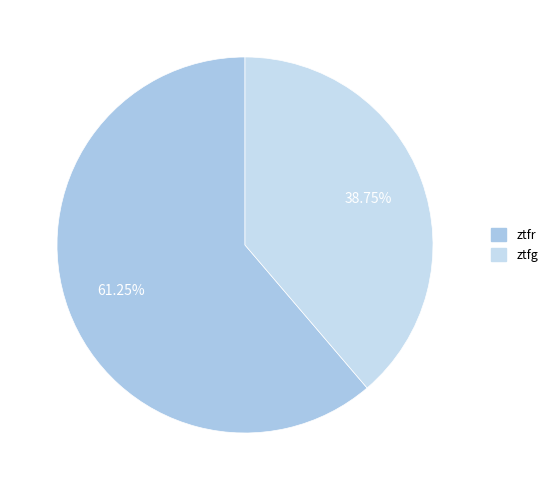

Which slice represents more than half of the pie?

ztfr